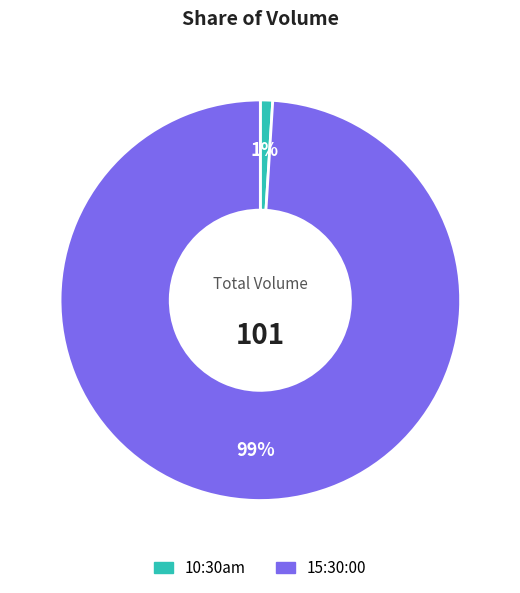

To the nearest percent, what is the difference between the 15:30:00 and 10:30am slice percentages?

98%